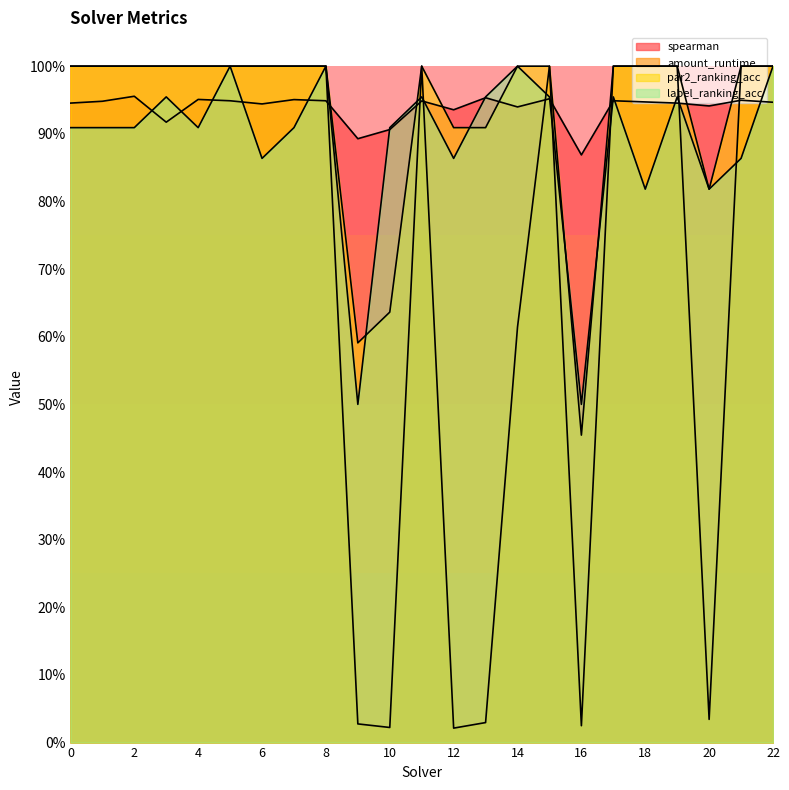

Which series has the largest range (max minus min)?

amount_runtime